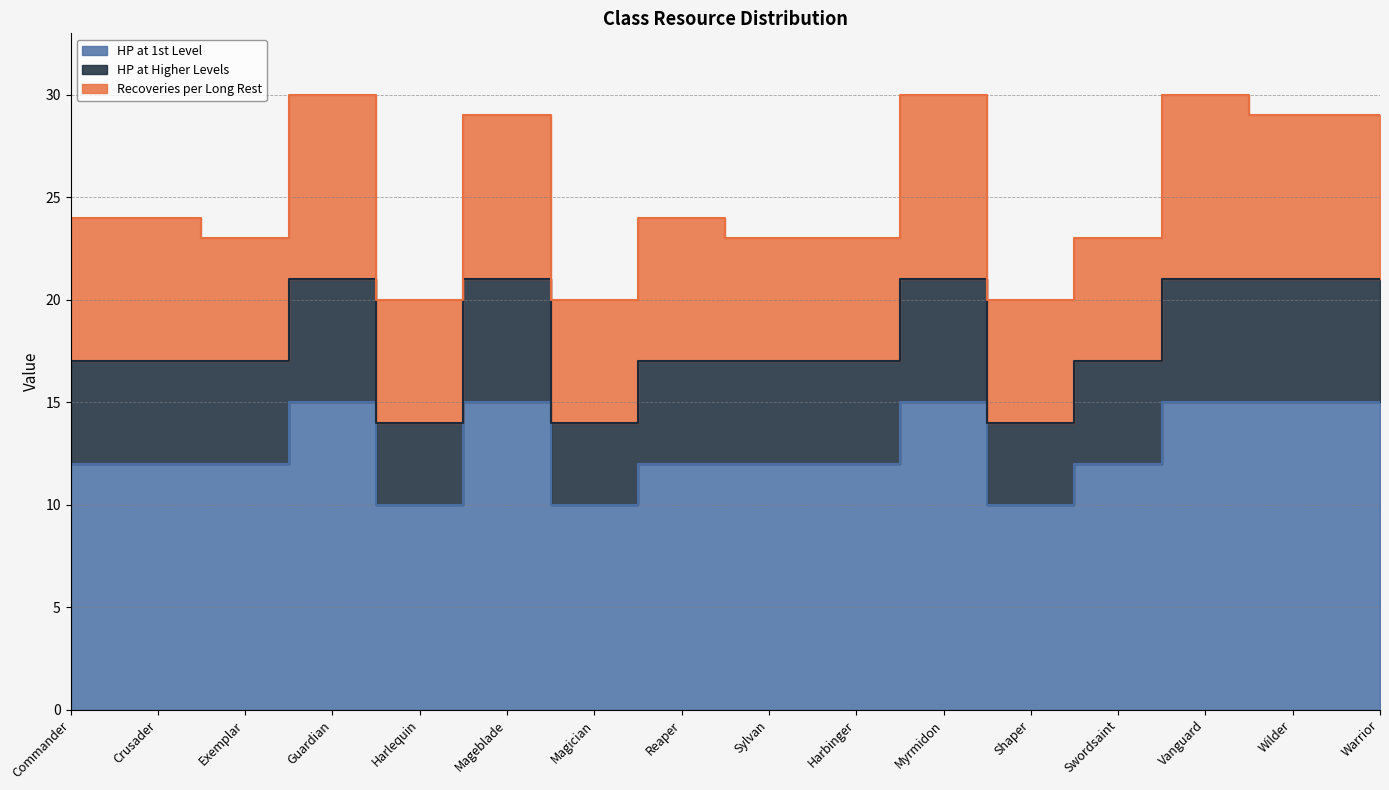

True or false: HP at 1st Level has a value of 8 at Reaper.

False